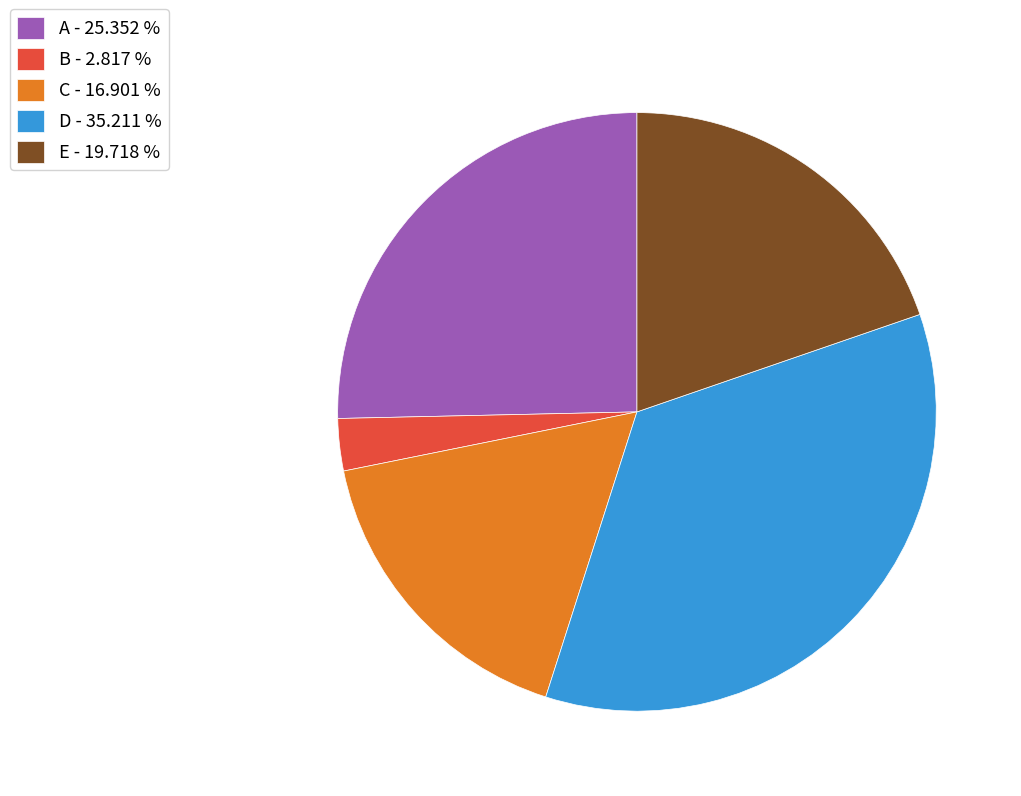

Between B and C, which is larger?

C